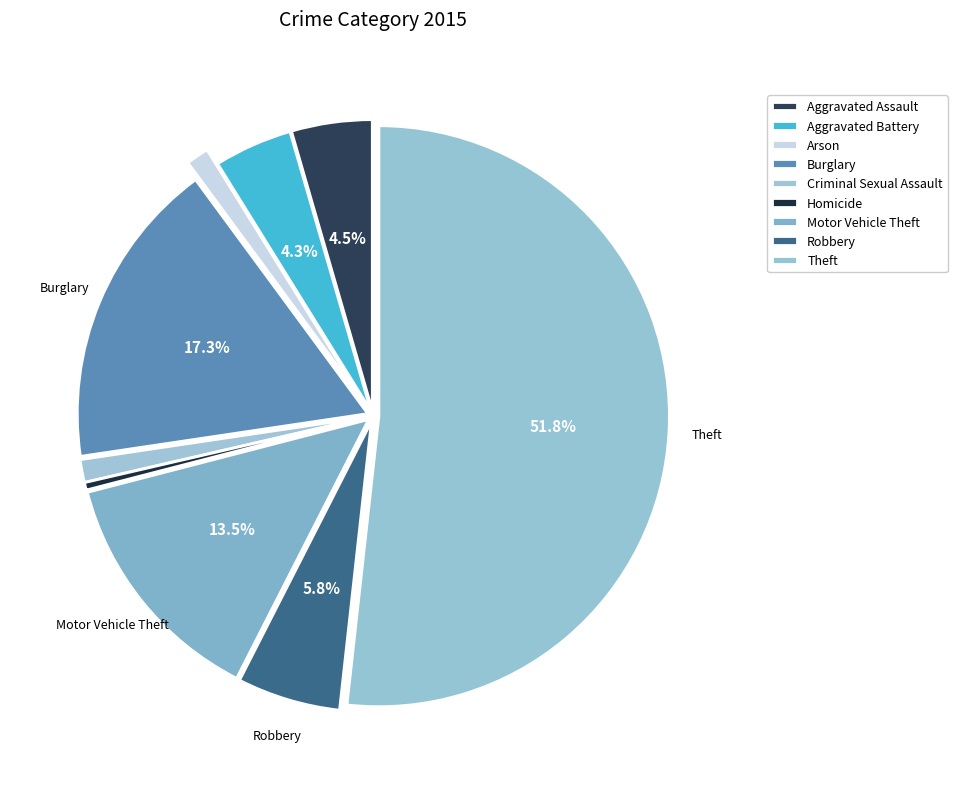

Count the number of slices in the pie.

9